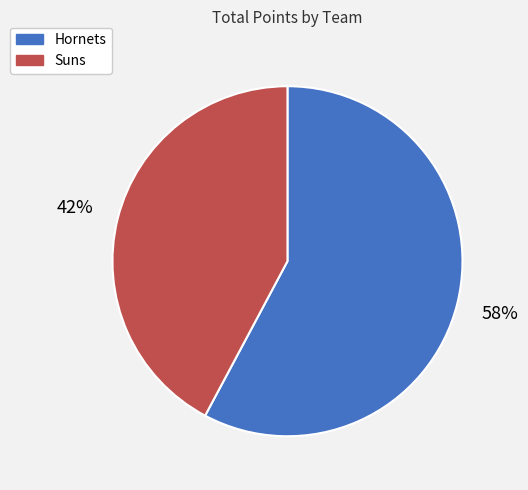

Is it true that Suns is 88% of the pie?

False